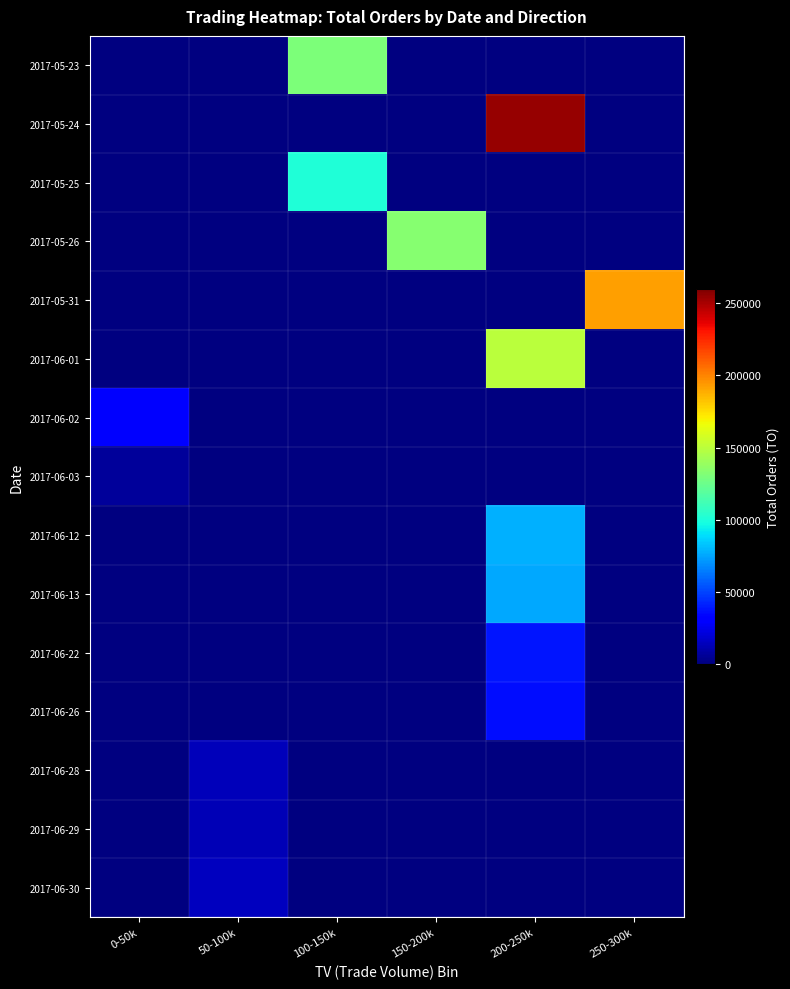

Between 150-200k and 200-250k, which is larger?

200-250k